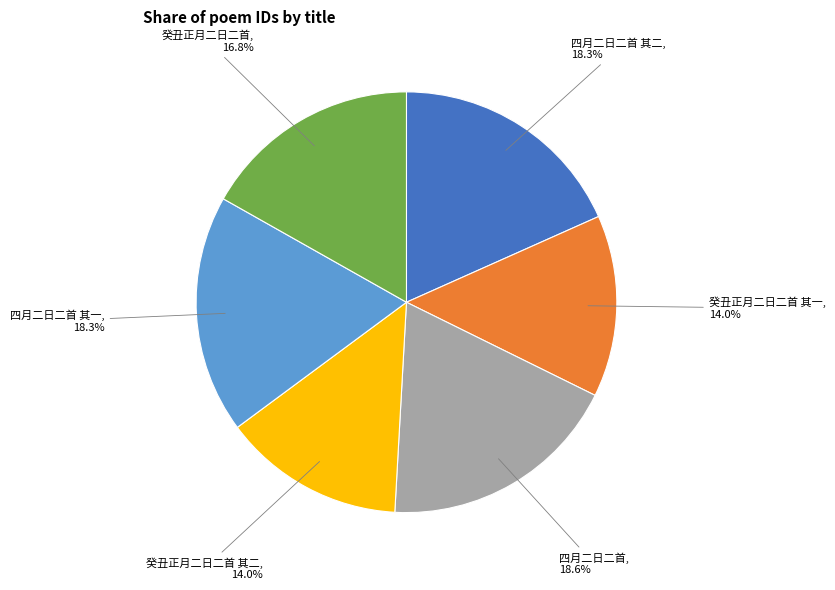

Is there a majority slice in this chart?

No